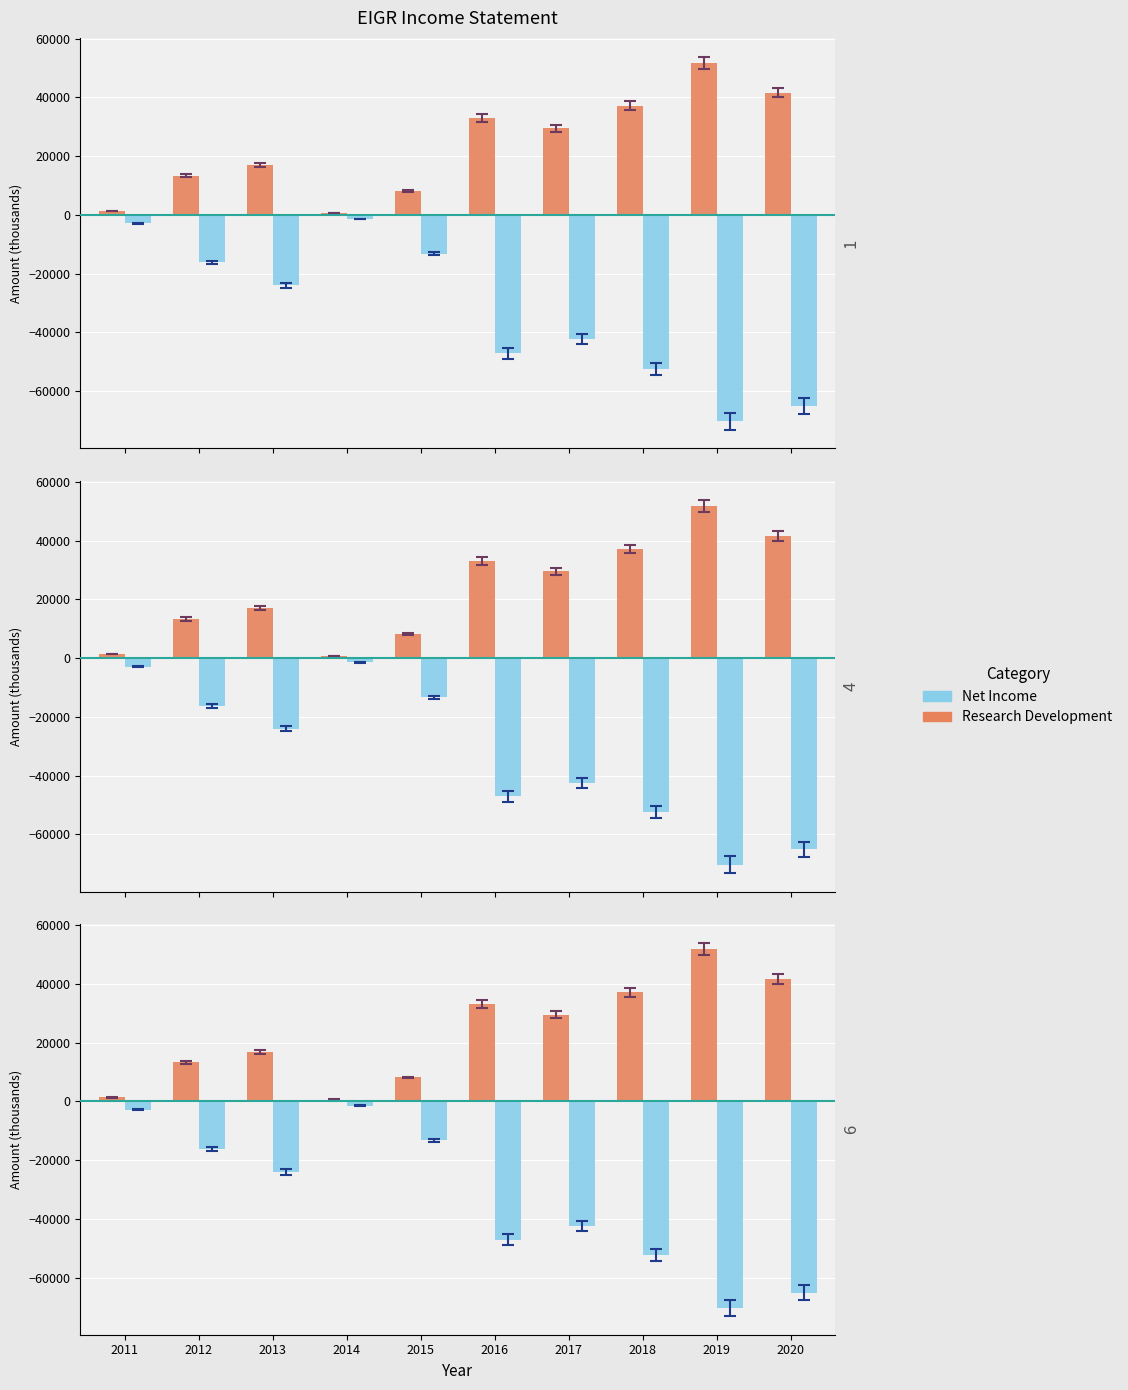

Reading left to right, what are all the values shown in this chart?

Research Development: 2011=1300	2012=13300	2013=16900	2014=600	2015=8100	2016=33000	2017=29500	2018=37100	2019=51800	2020=41600
Net Income: 2011=-2900	2012=-16200	2013=-24000	2014=-1500	2015=-13300	2016=-47100	2017=-42400	2018=-52400	2019=-70300	2020=-65100